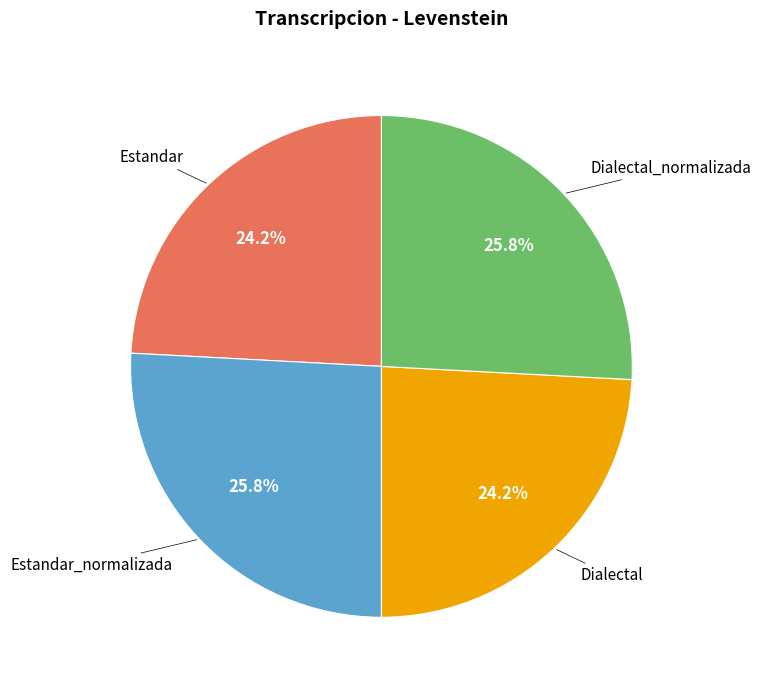

Does any single category account for the majority?

No